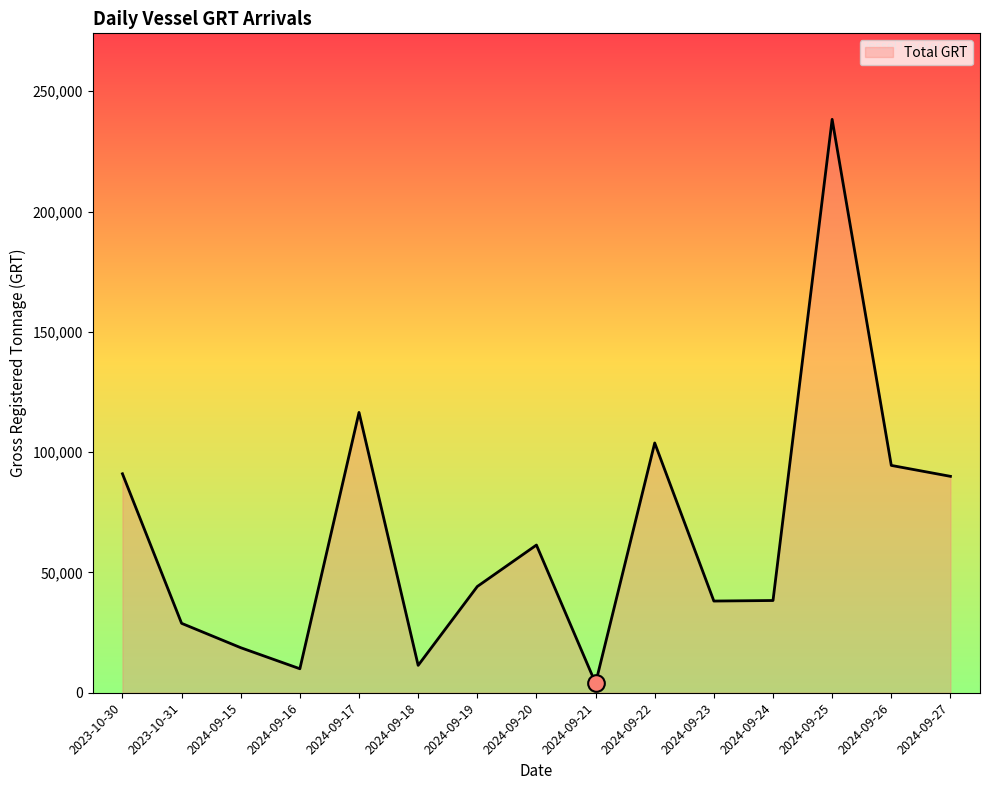

Count the number of categories in the chart.

15